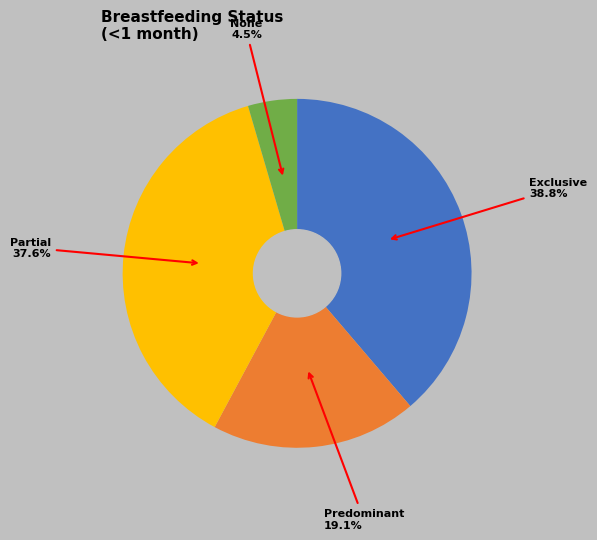

Does any single category account for the majority?

No